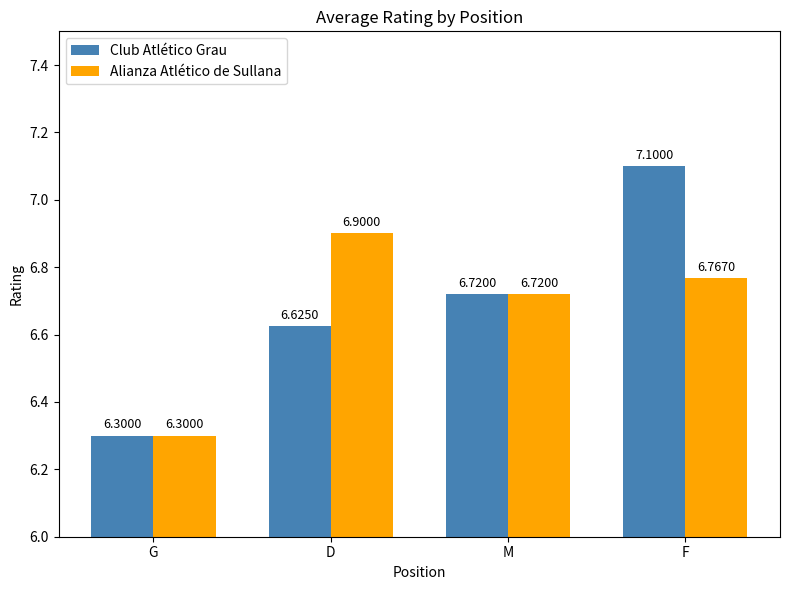

Rank the series by their maximum value, from lowest to highest.

Alianza Atlético de Sullana, Club Atlético Grau